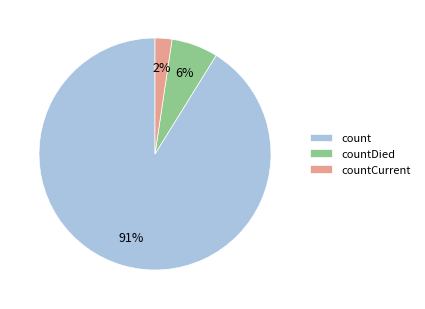

Does any single category account for the majority?

Yes